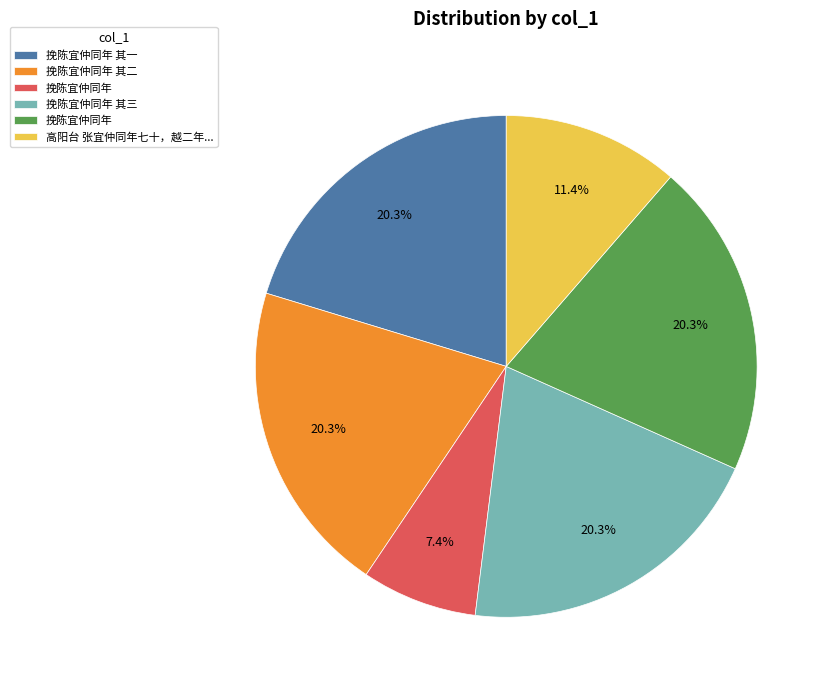

To the nearest percent, what is the average slice percentage?

17%